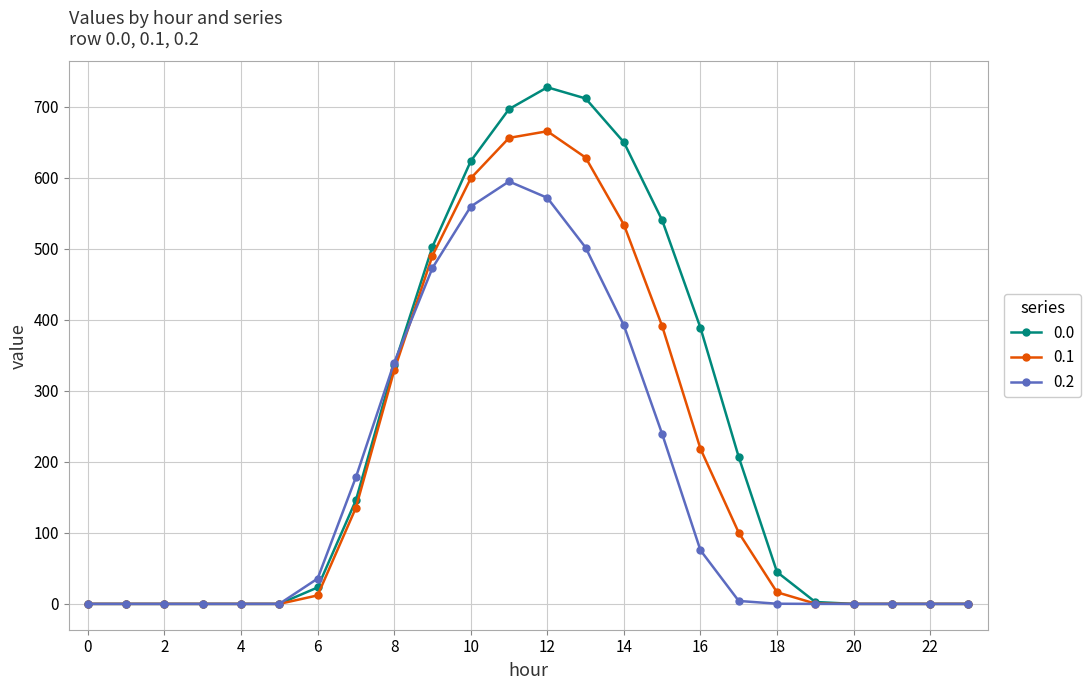

What is the greatest value displayed?

727.5